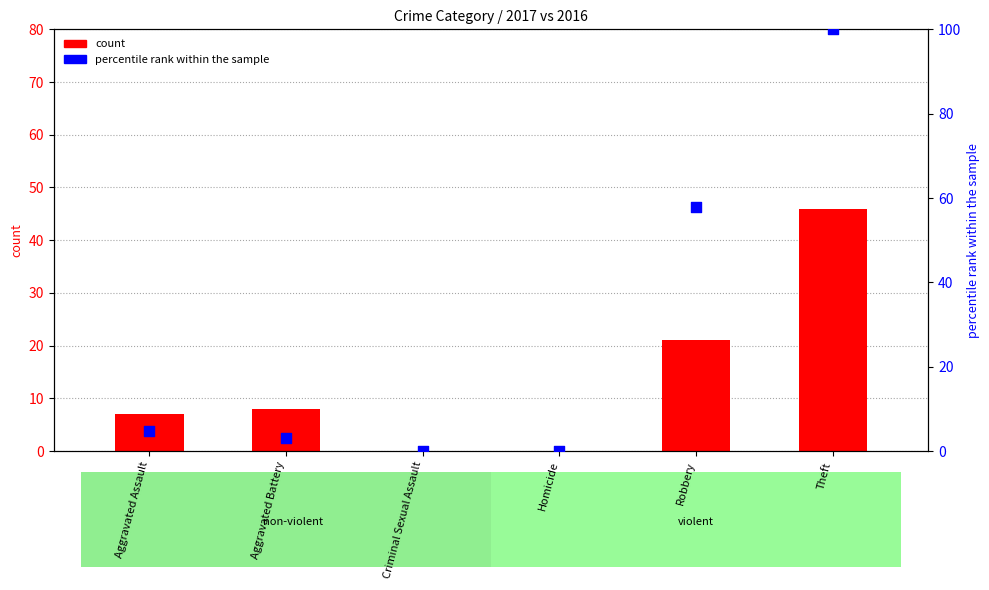

Which series has the largest total across all categories?

percentile rank within the sample